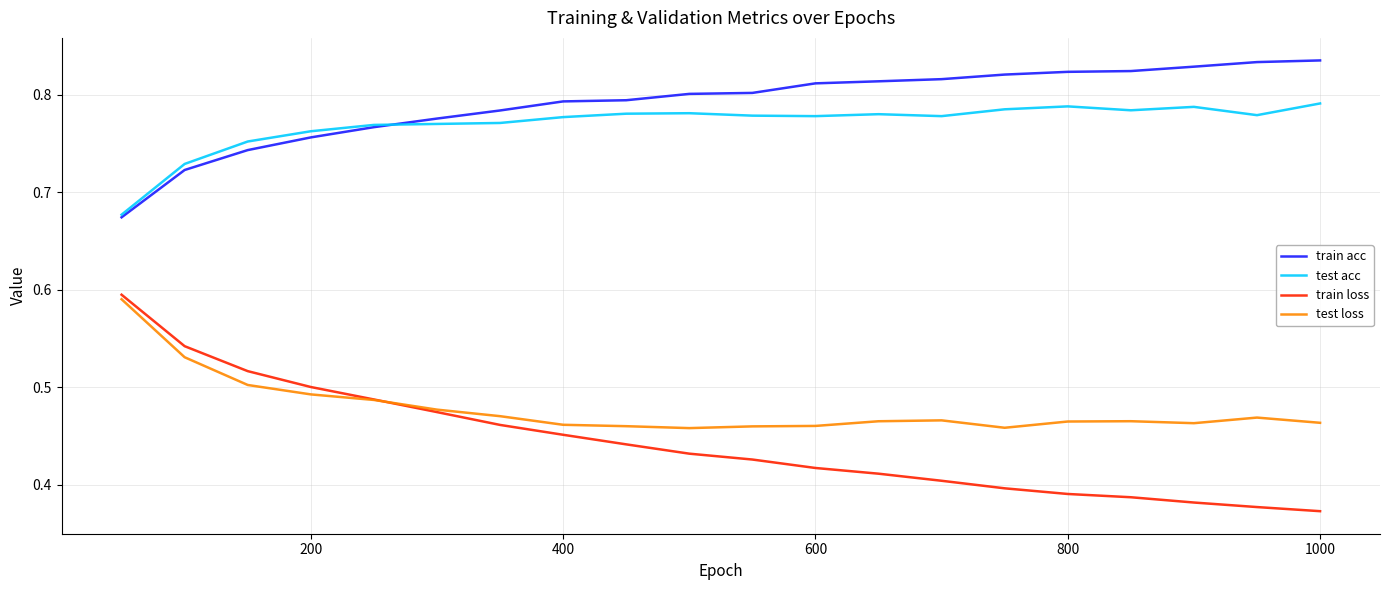

True or false: test loss and train acc intersect in this chart.

False